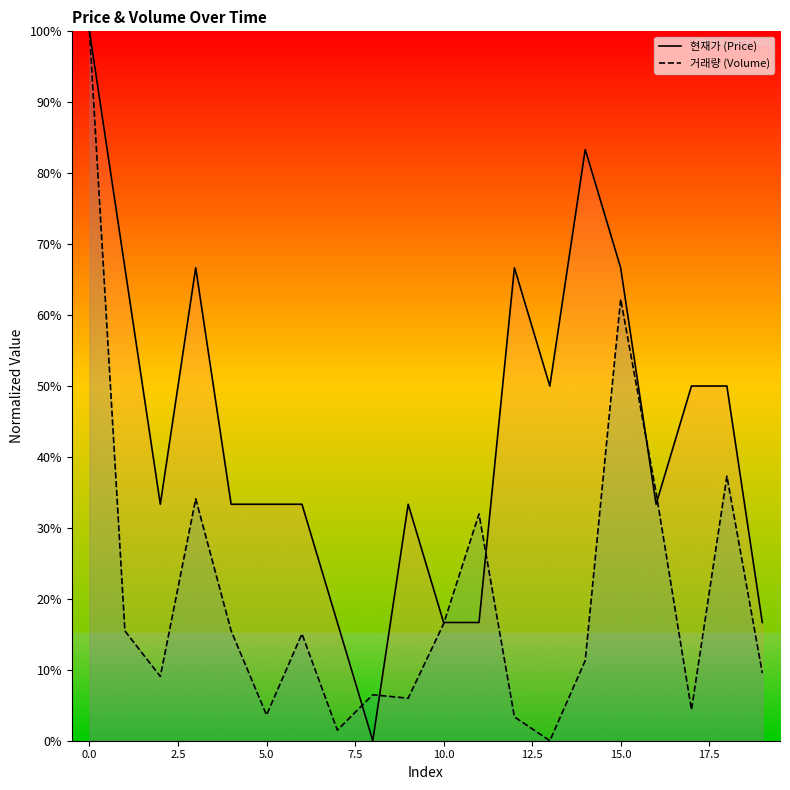

The value of 거래량 at 12.5 is 23.2. True or false?

False